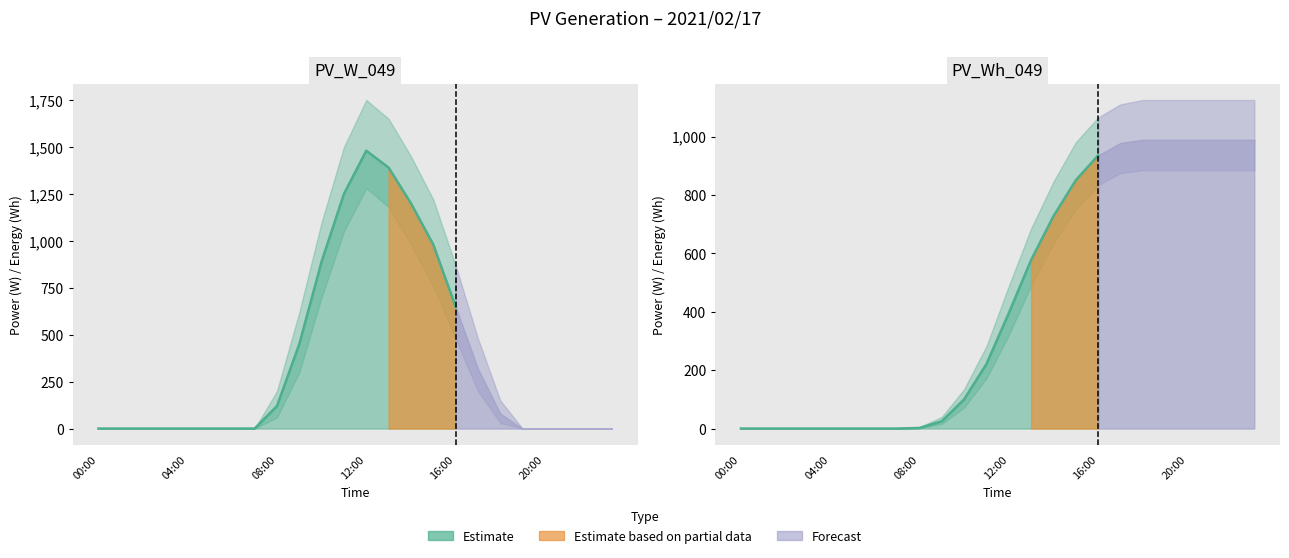

What is the sum of all PV_W_049 values?

8810